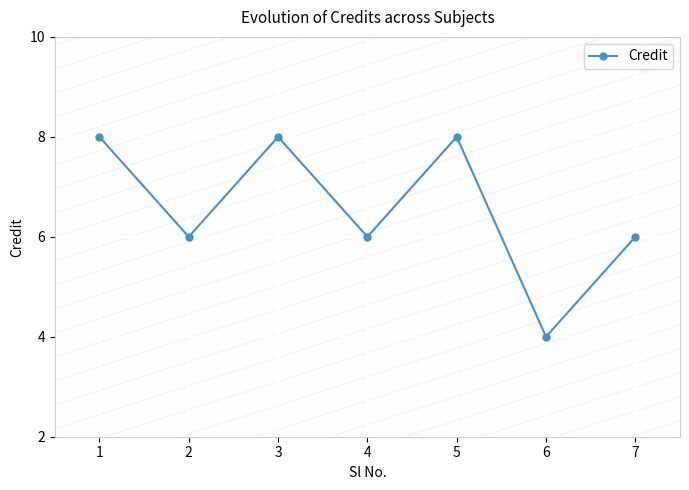

Where is the first local maximum?

3